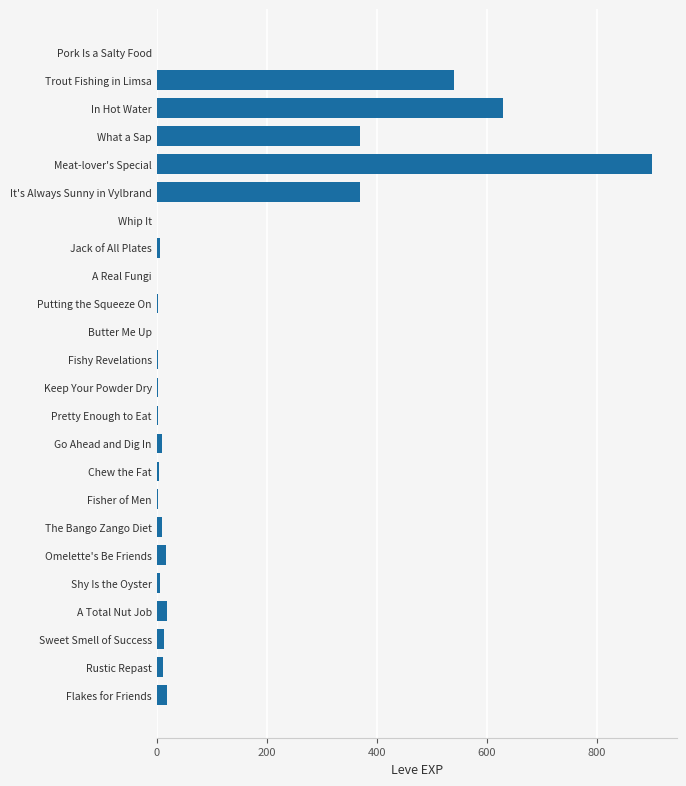

Between What a Sap and Butter Me Up, which is larger?

What a Sap